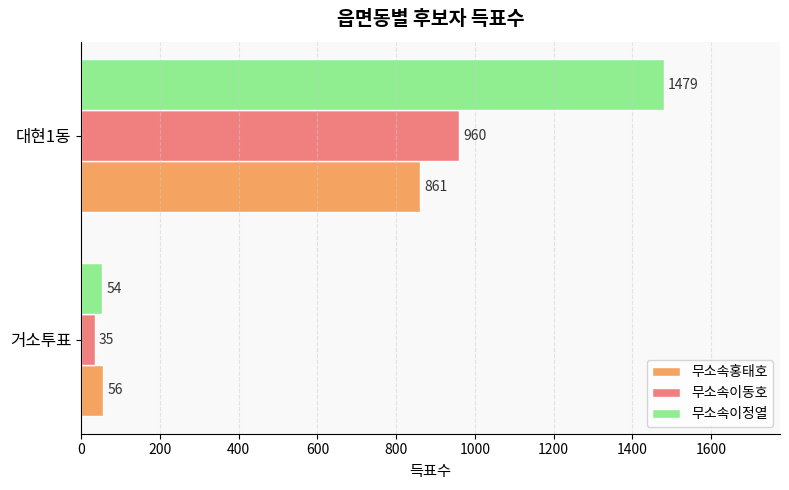

At which category is the sum across all series the highest?

대현1동